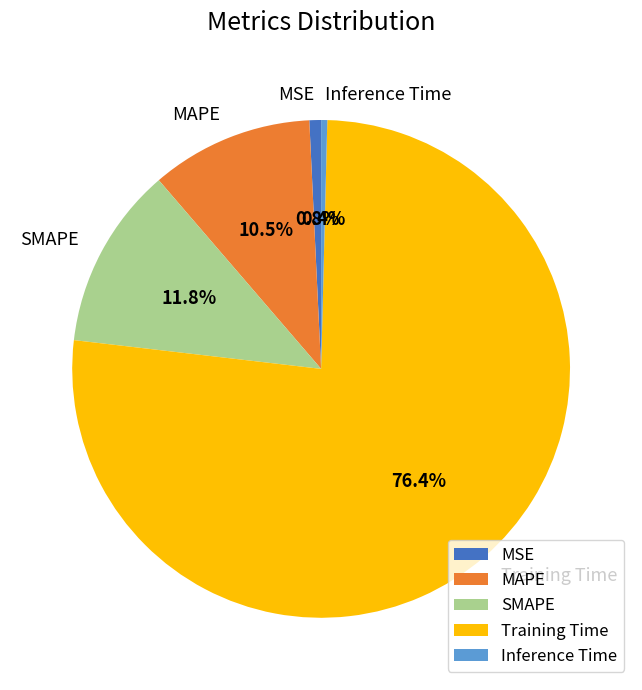

What is the largest slice in the pie chart?

Training Time